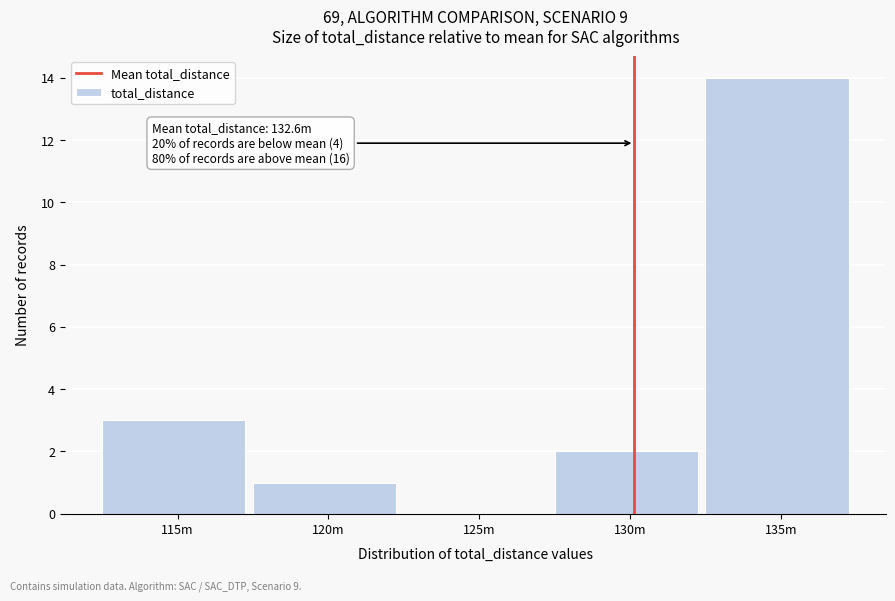

Reading left to right, transcribe all the data shown in this chart.

115m=3	120m=1	125m=0	130m=2	135m=14